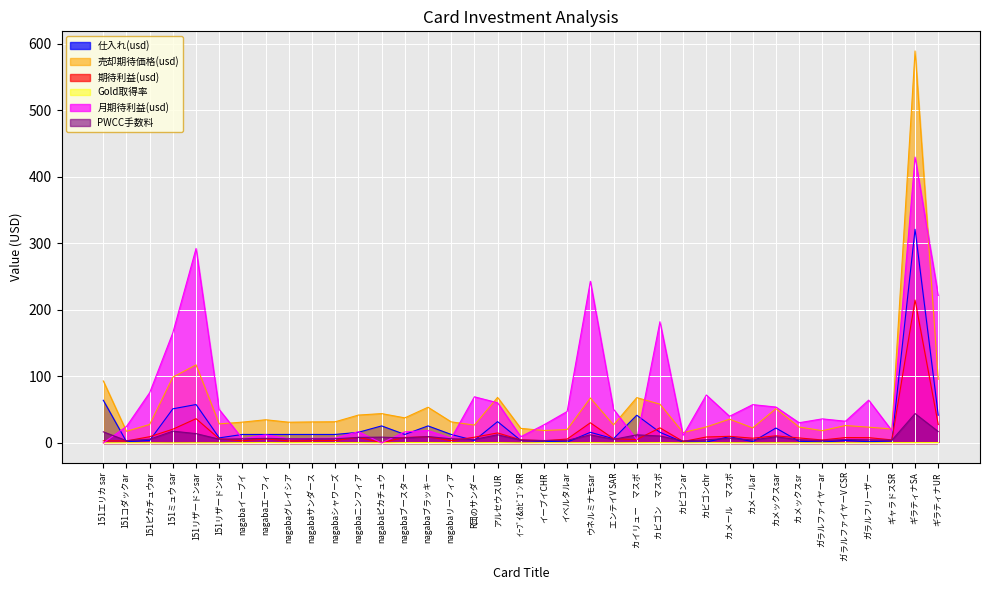

What position from the left is アルセウスUR?

18